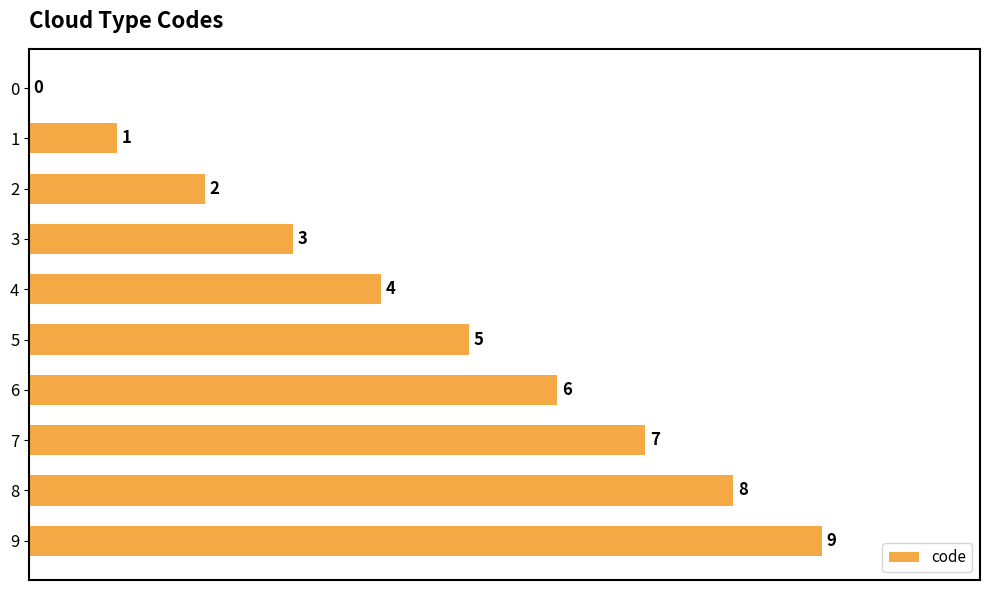

What is the greatest value displayed?

9